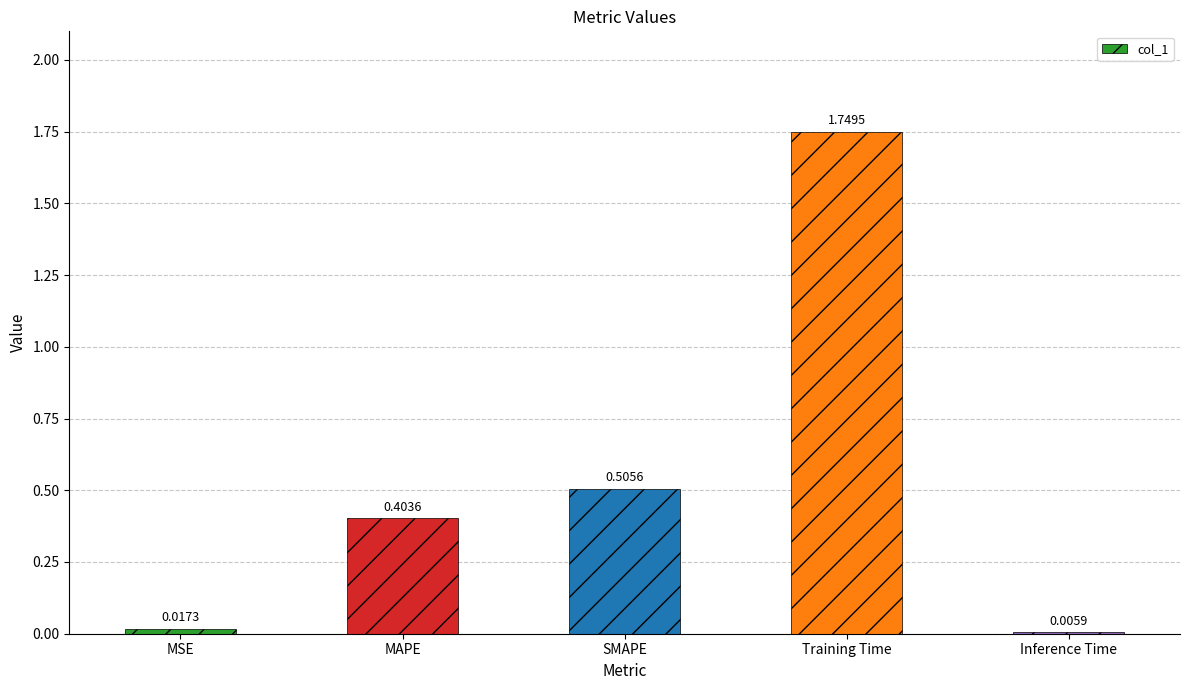

Are the bars horizontal?

No